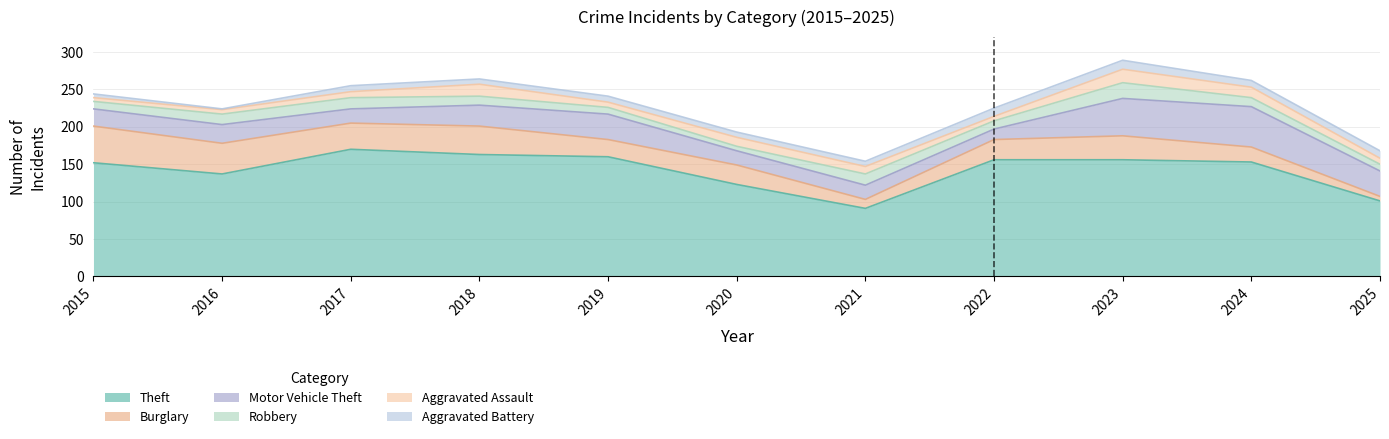

At which label does Burglary reach its peak?

2015